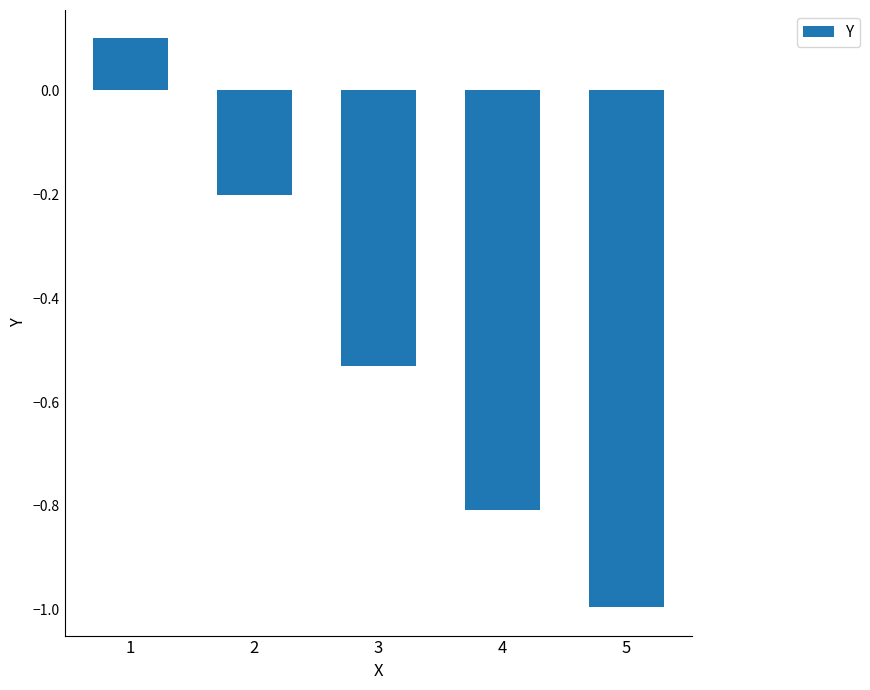

What is the difference between the values at 2 and 4?

0.6